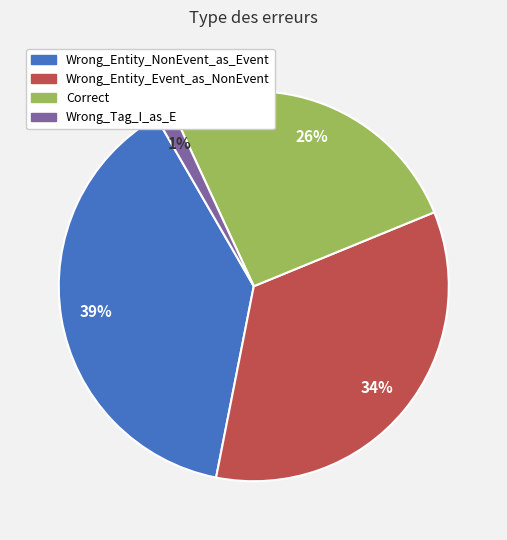

Which has a higher value, Wrong_Entity_Event_as_NonEvent or Correct?

Wrong_Entity_Event_as_NonEvent